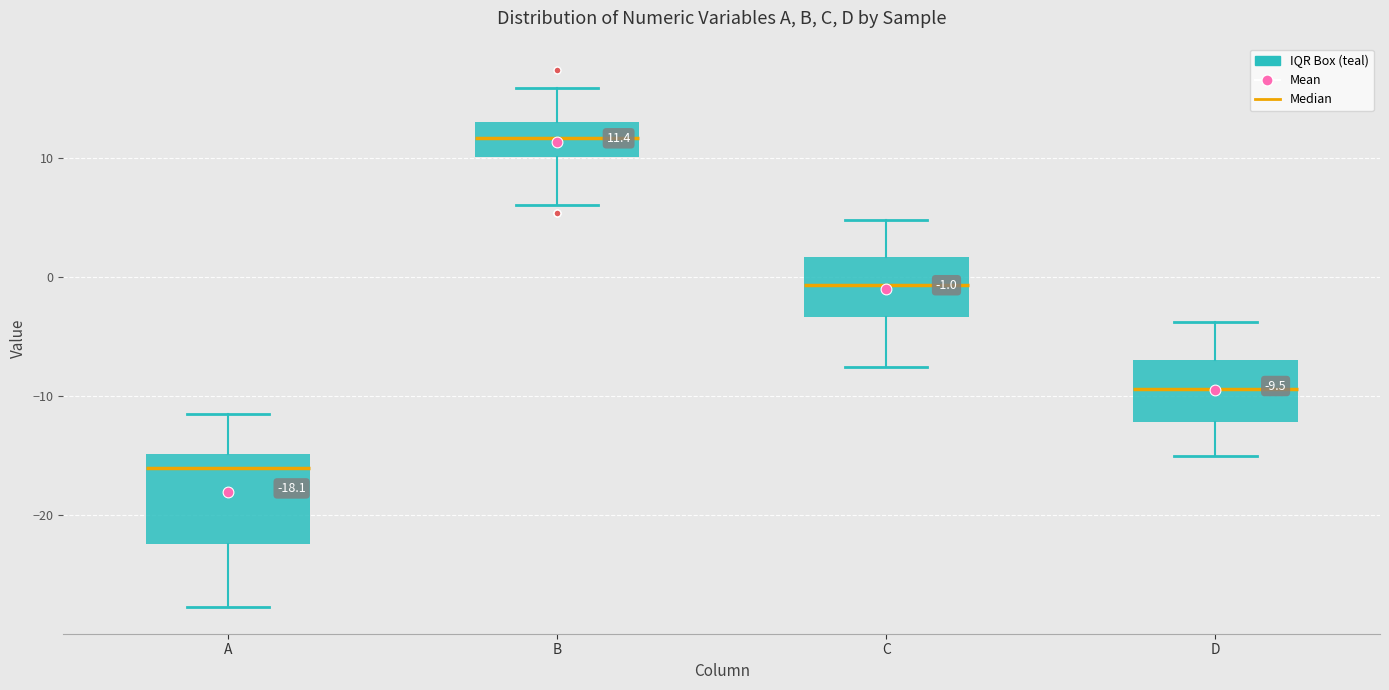

Which box's median line is the highest?

B